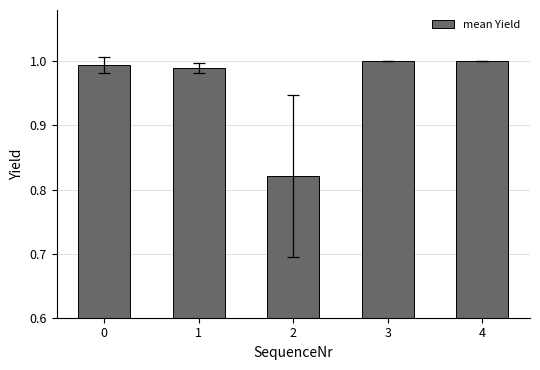

What is the sum of the values at 4 and 2?

1.8